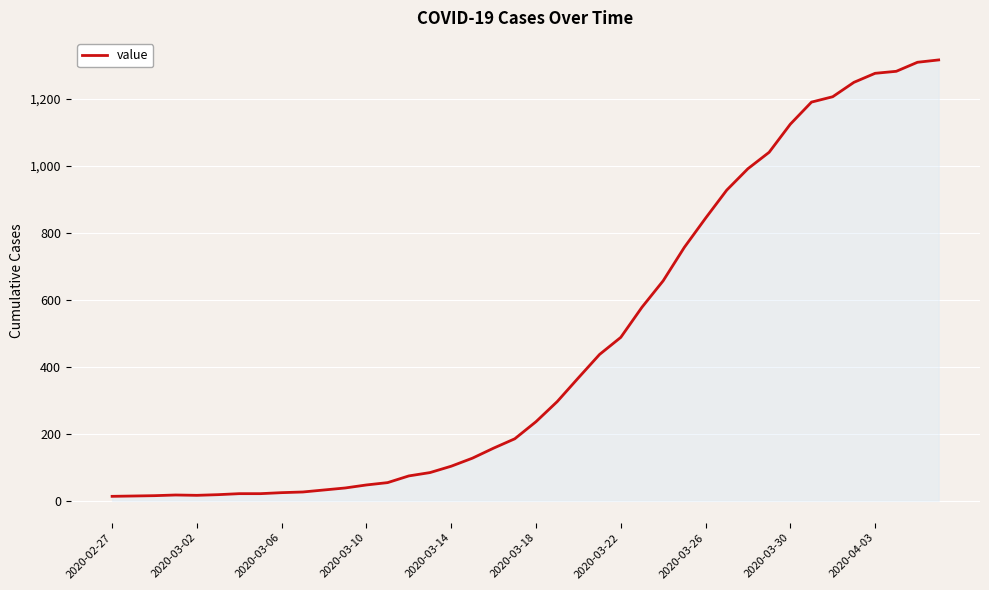

What is the greatest value displayed?

1317